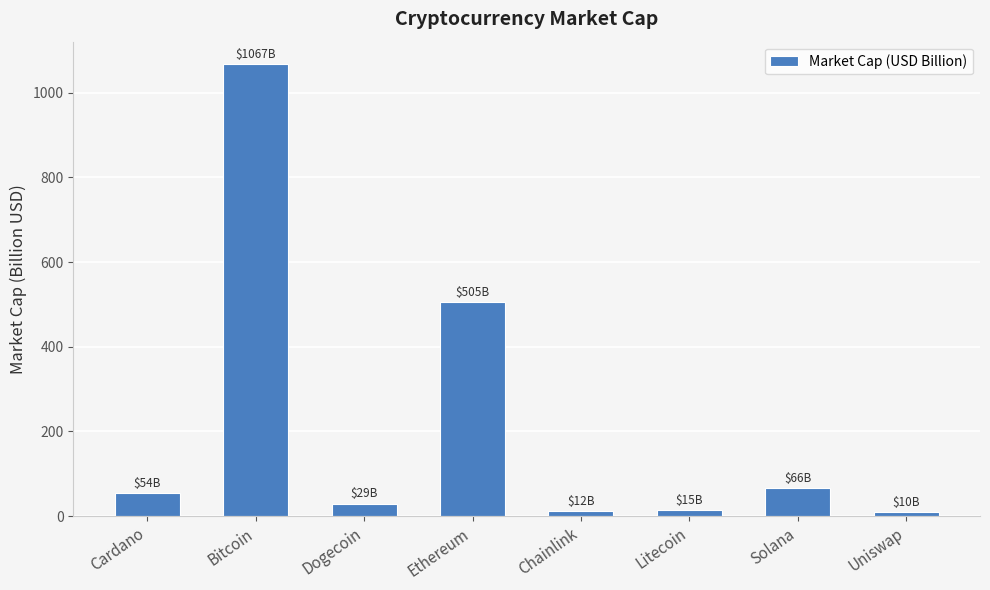

Are the bars grouped side by side (vs. stacked)?

No